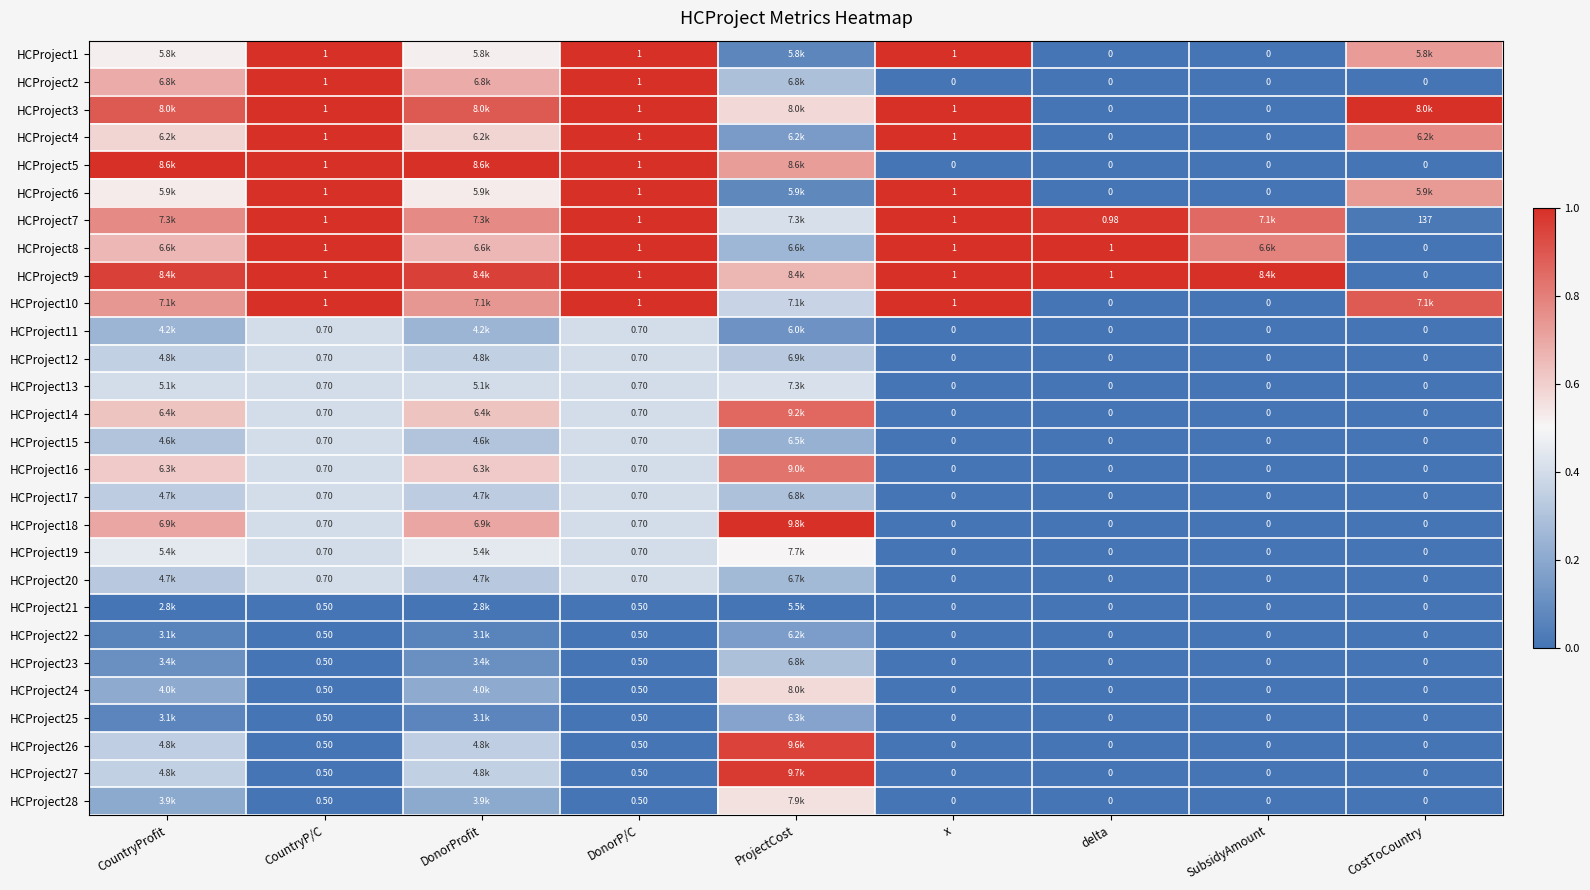

At which label is HCProject13 closest to 0?

x